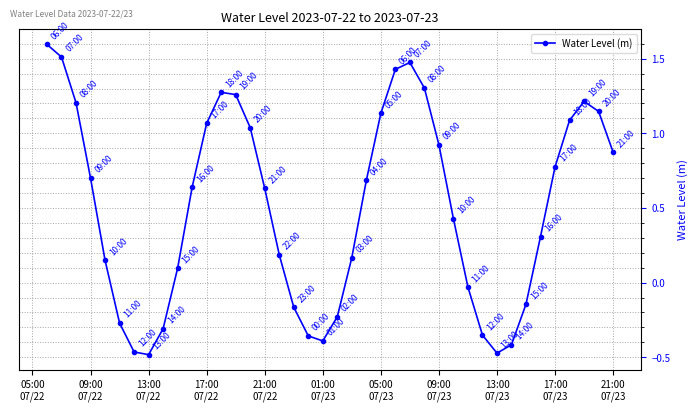

What is the maximum value shown in the chart?

1.6